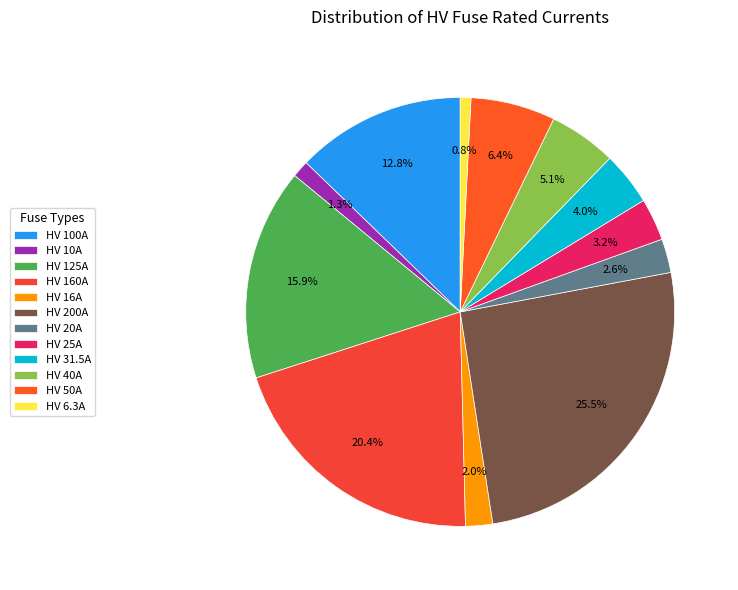

How many slices are in this pie chart?

12